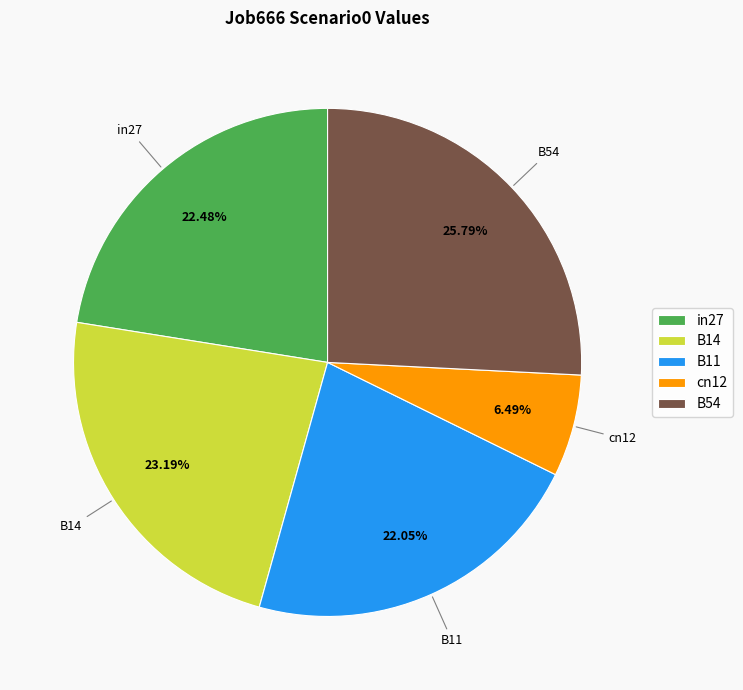

To the nearest percent, what portion does B14 represent?

23%